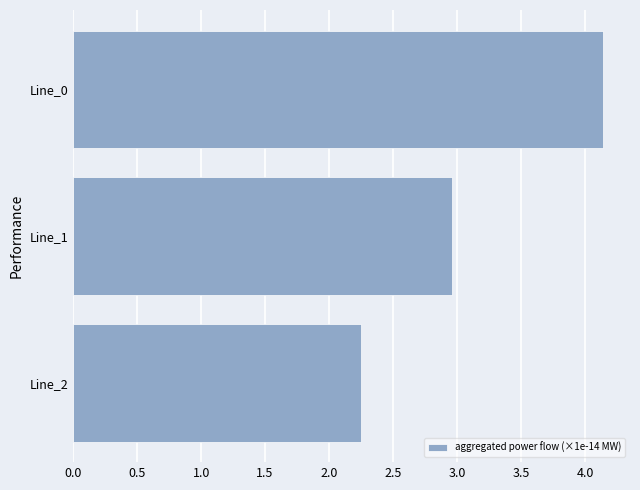

True or false: the data shows 5.4 at Line_0.

False